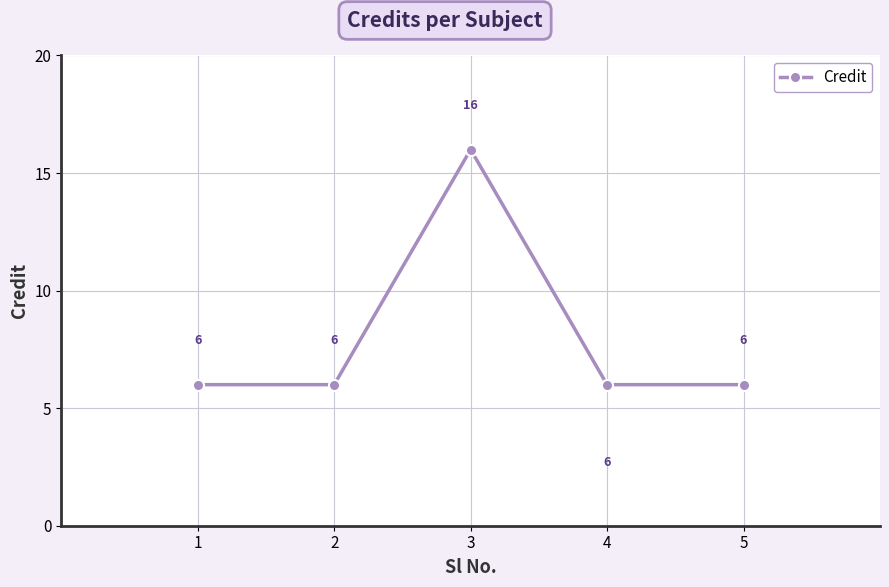

How many values exceed 6?

1